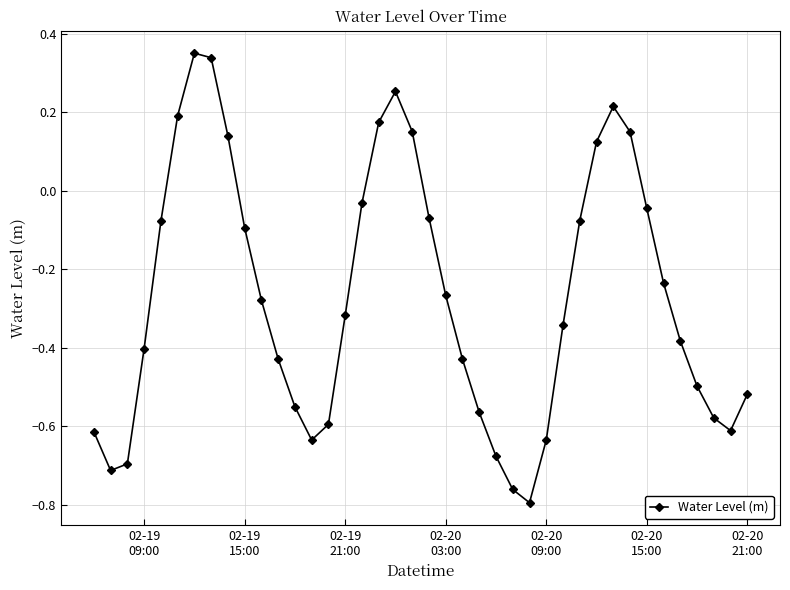

How many points are lower than both their immediate neighbors (excluding endpoints)?

4